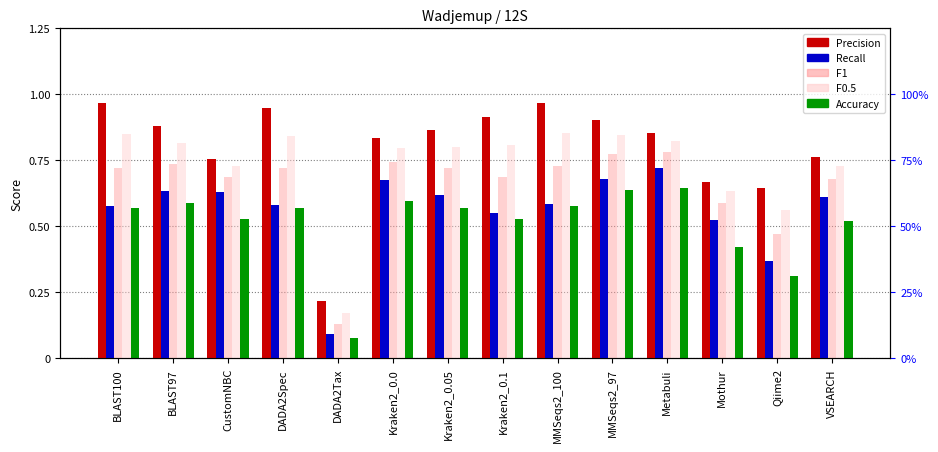

What is the greatest value displayed?

1.0